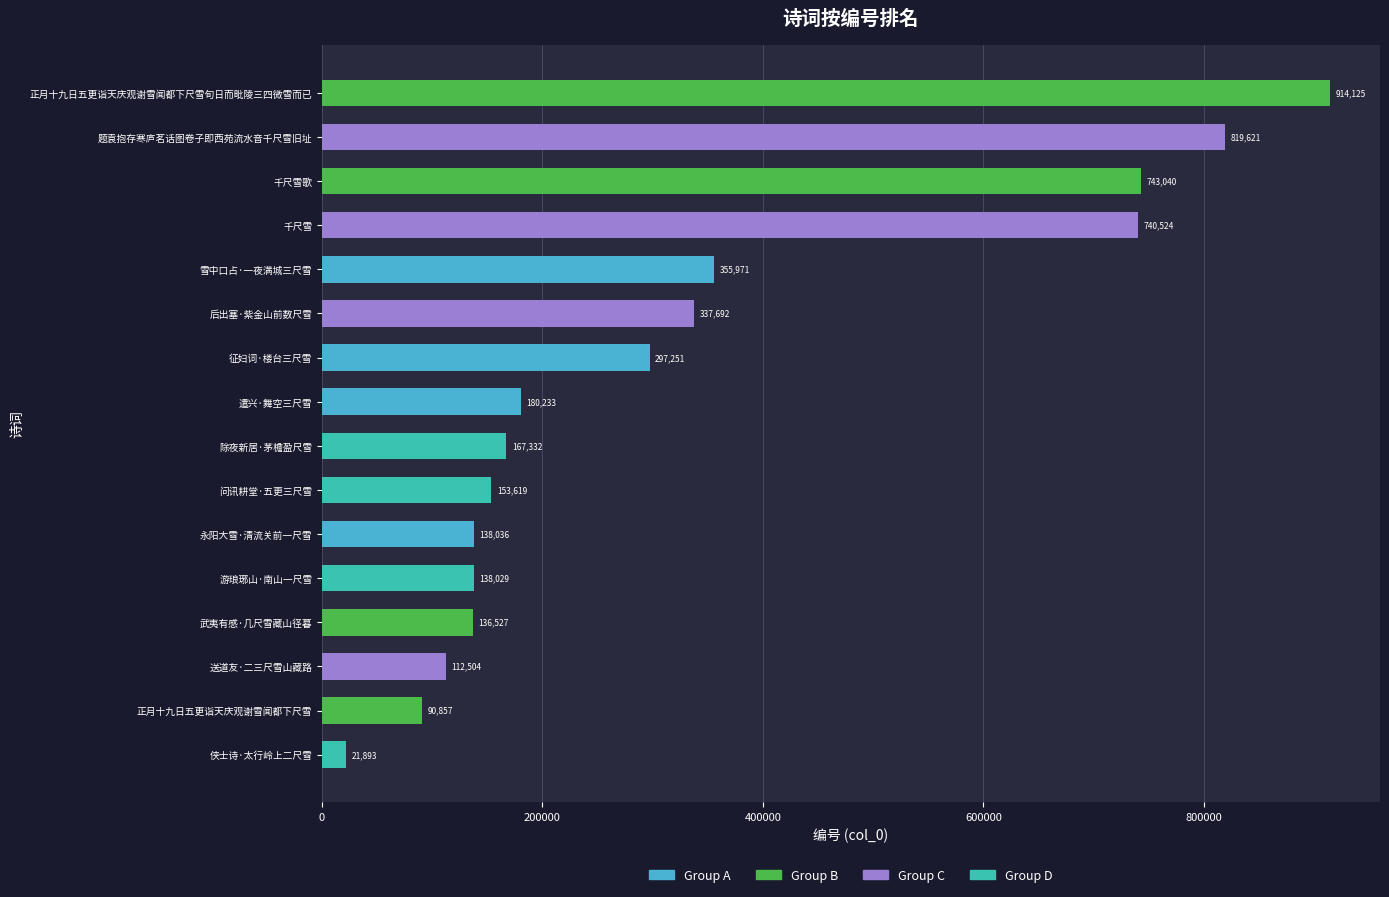

Between 遣兴·舞空三尺雪 and 千尺雪, which is larger?

千尺雪